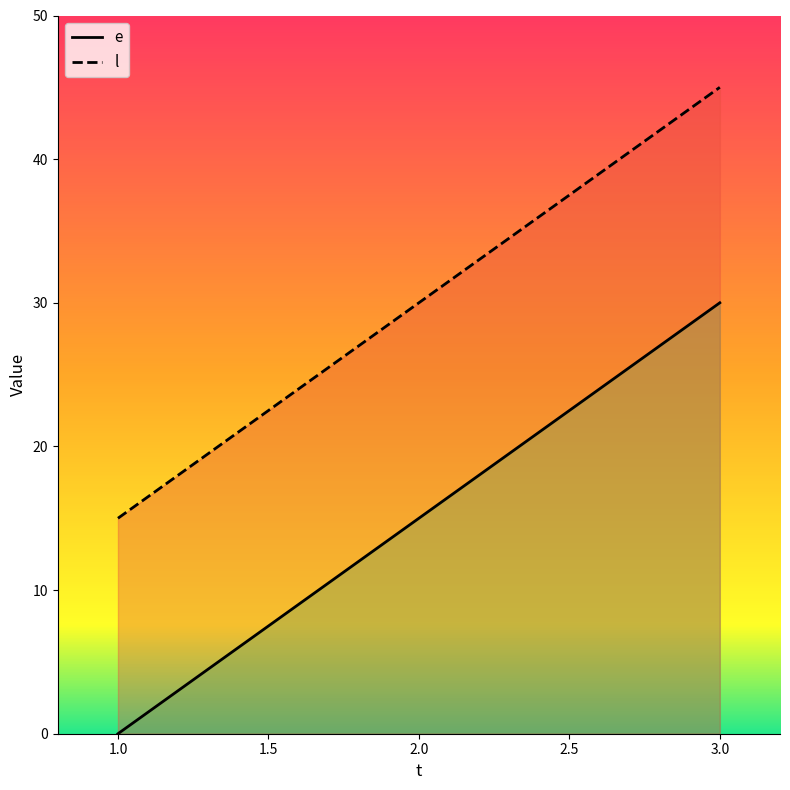

The value of e at 2 is 15. True or false?

True